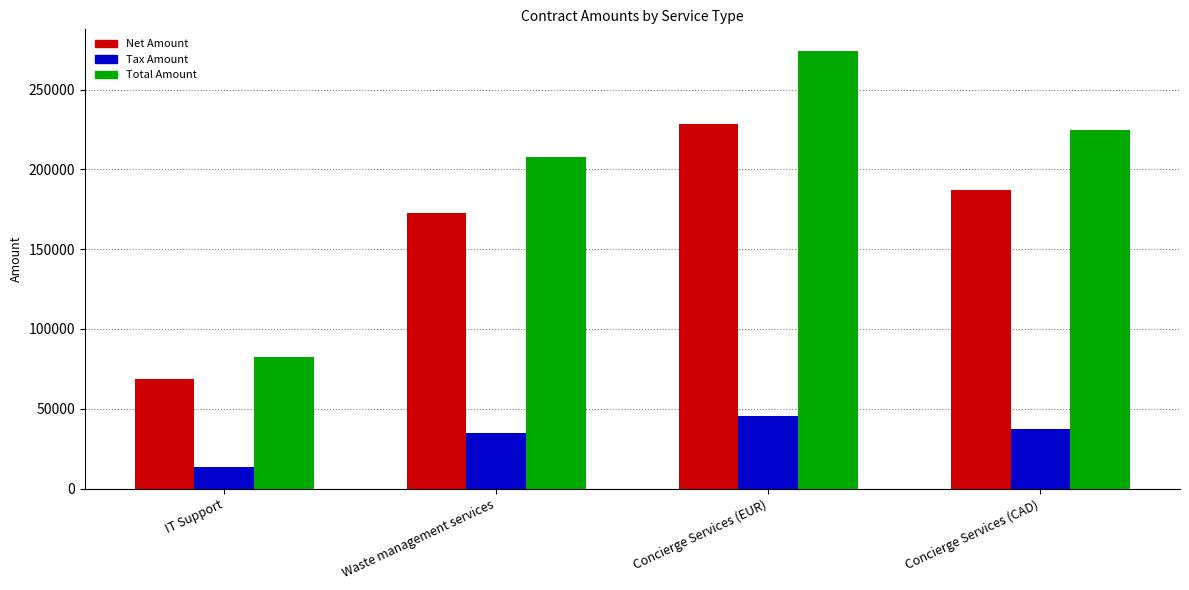

At which label is Tax Amount closest to 29691?

Waste management services